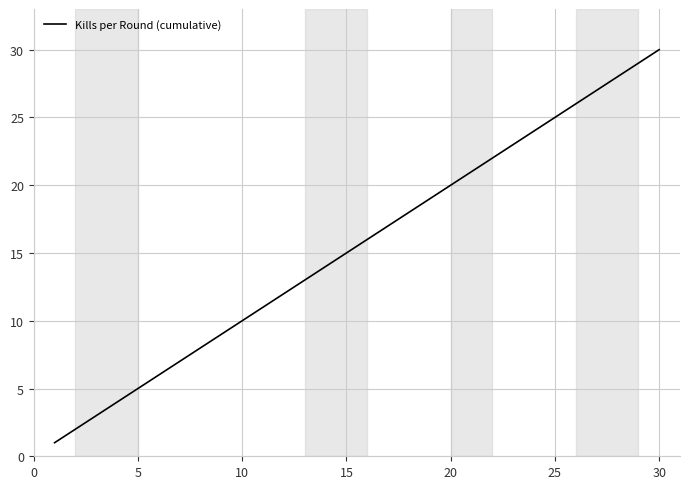

What is the difference between the maximum and minimum values?

29